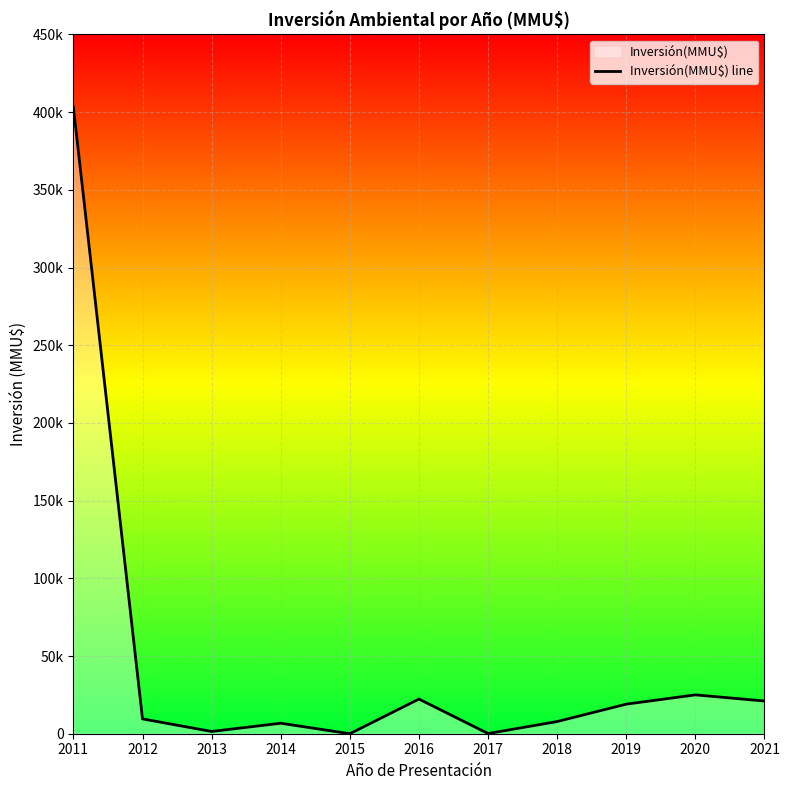

True or false: the data has more than 1 interior local peaks.

True